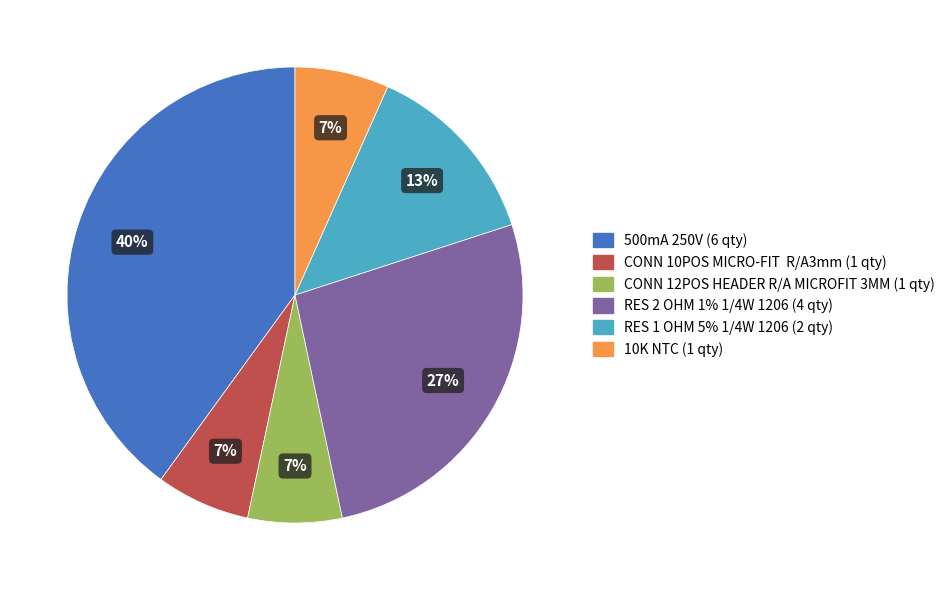

What percentage is the RES 2 OHM 1% 1/4W 1206 slice, to the nearest percent?

27%